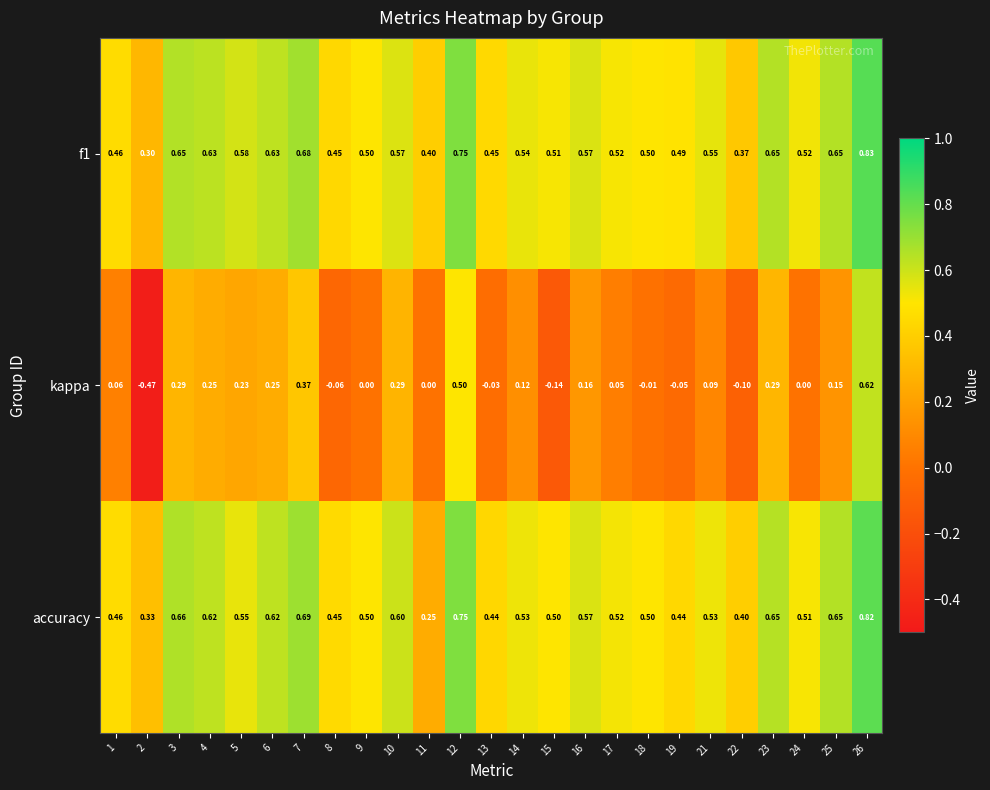

Which series has the largest range (max minus min)?

kappa